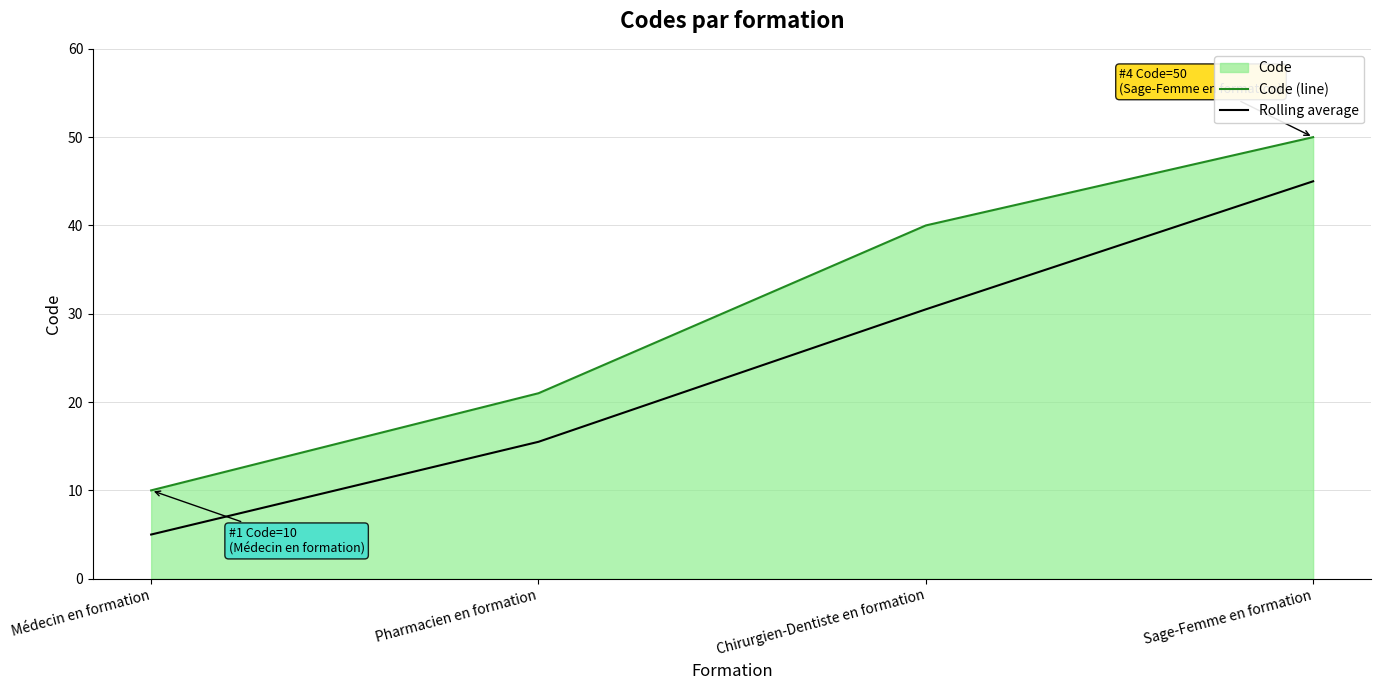

The Rolling average series shows 15.0 at Sage-Femme en formation. True or false?

False